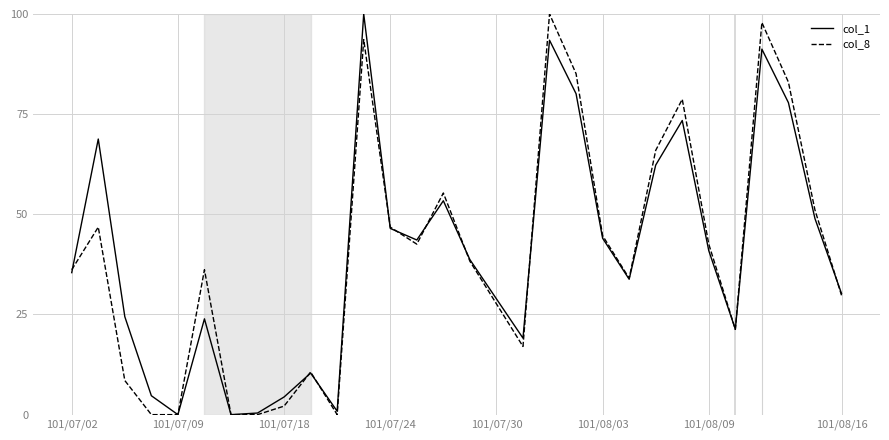

How many values in the col_1 series are below 38?

15